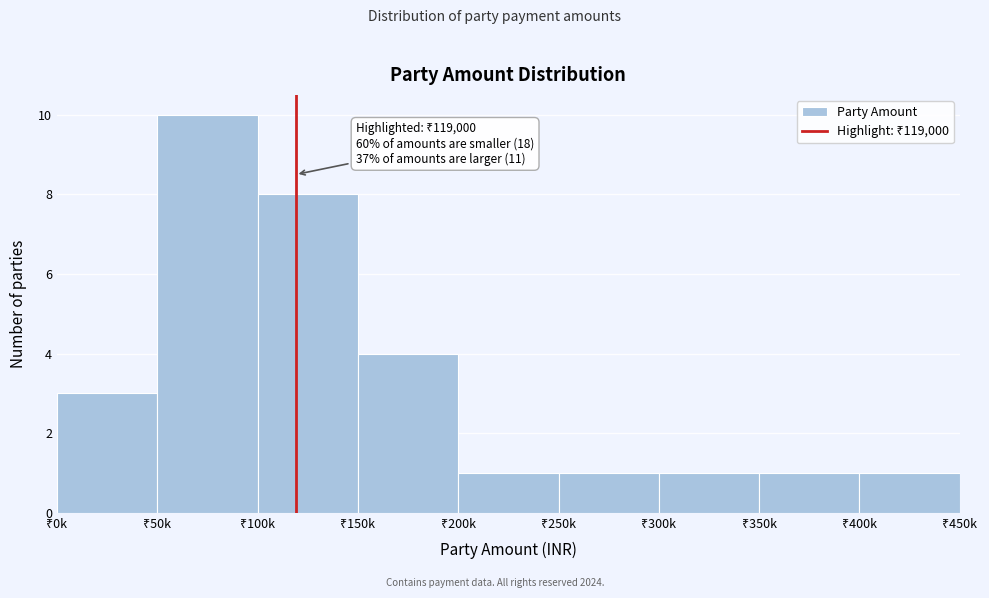

Reading left to right, transcribe all the data shown in this chart.

3	10	8	4	1	1	1	1	1